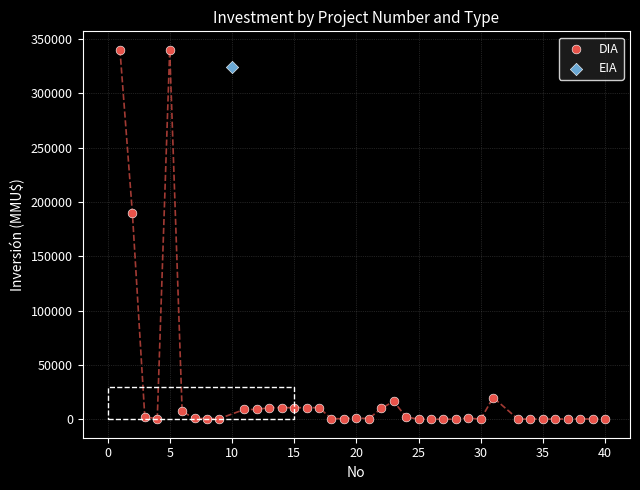

What are all the series names shown in the legend?

DIA, EIA